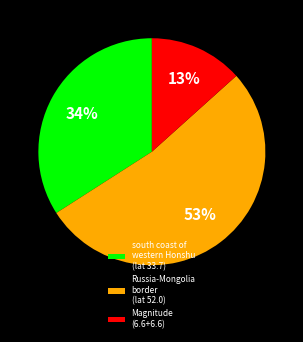

What is the ratio of the value at Magnitude (6.6+6.6) to the value at south coast of western Honshu (lat 33.7)?

0.4